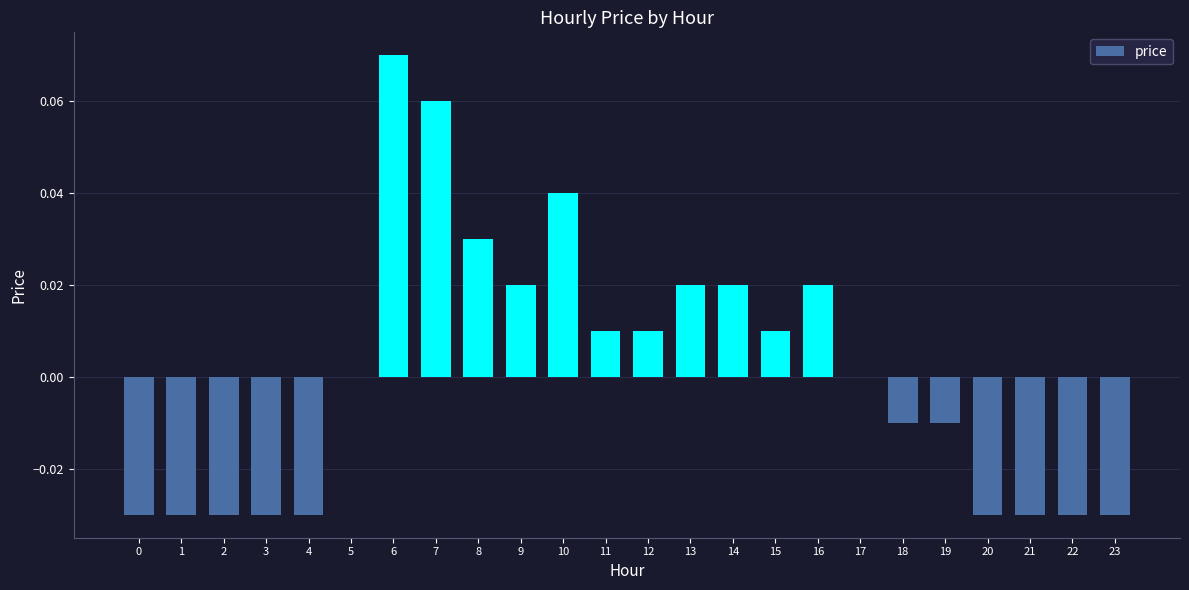

True or false: the data shows -0.0 at 4.

True